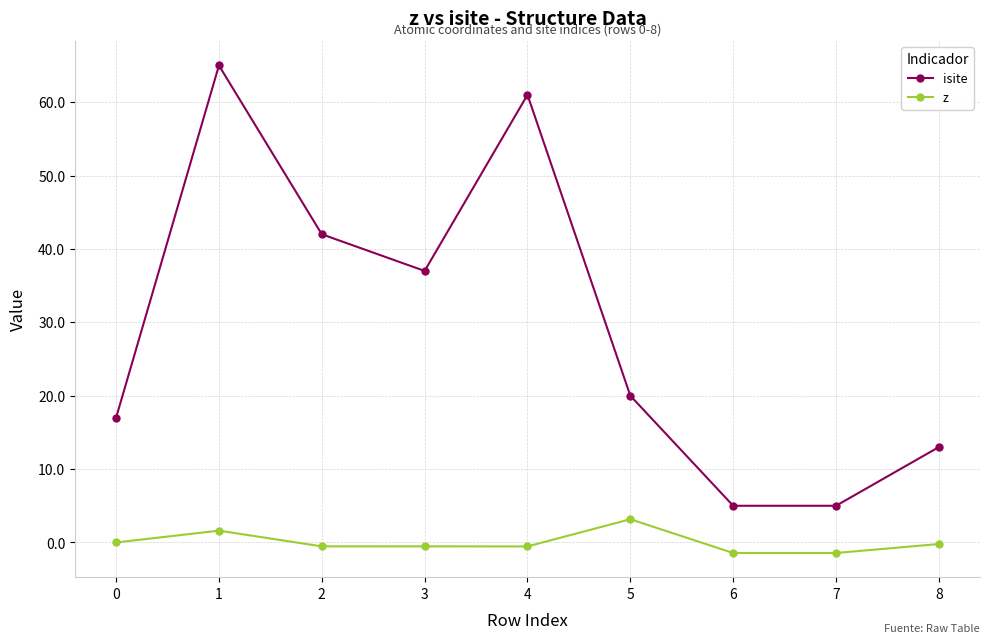

How many values in the isite series are below 20?

4